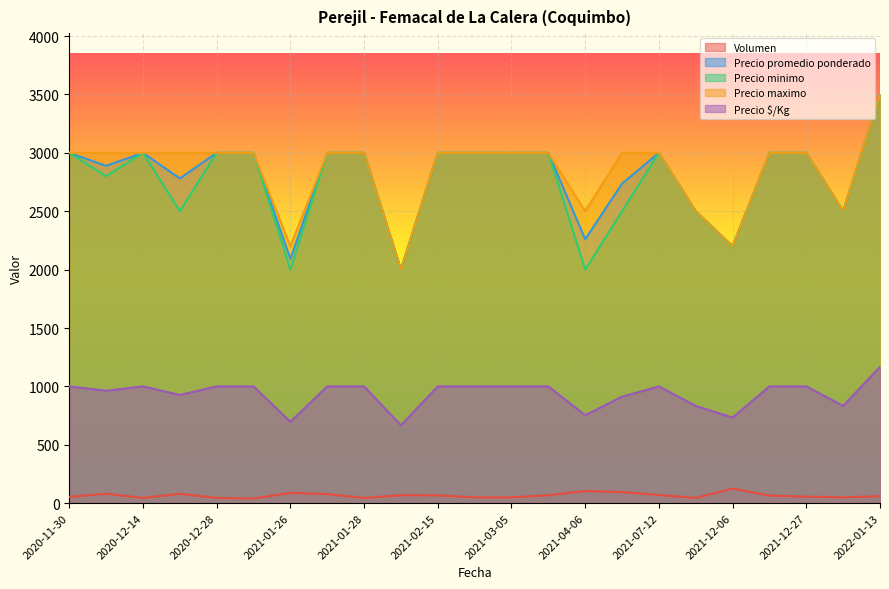

How many lines are shown in the chart?

5